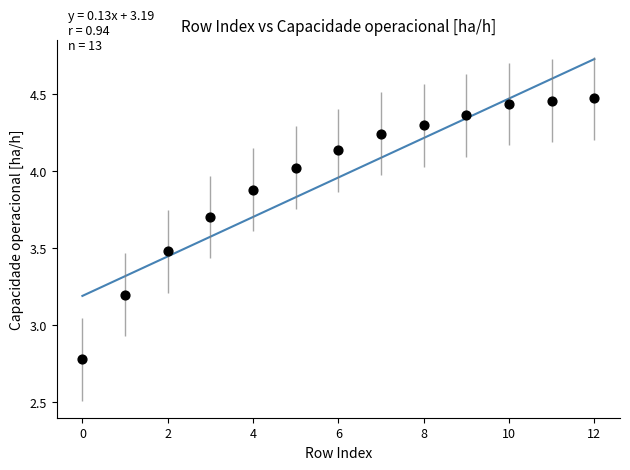

What is the range of Y values (max minus min)?

1.7